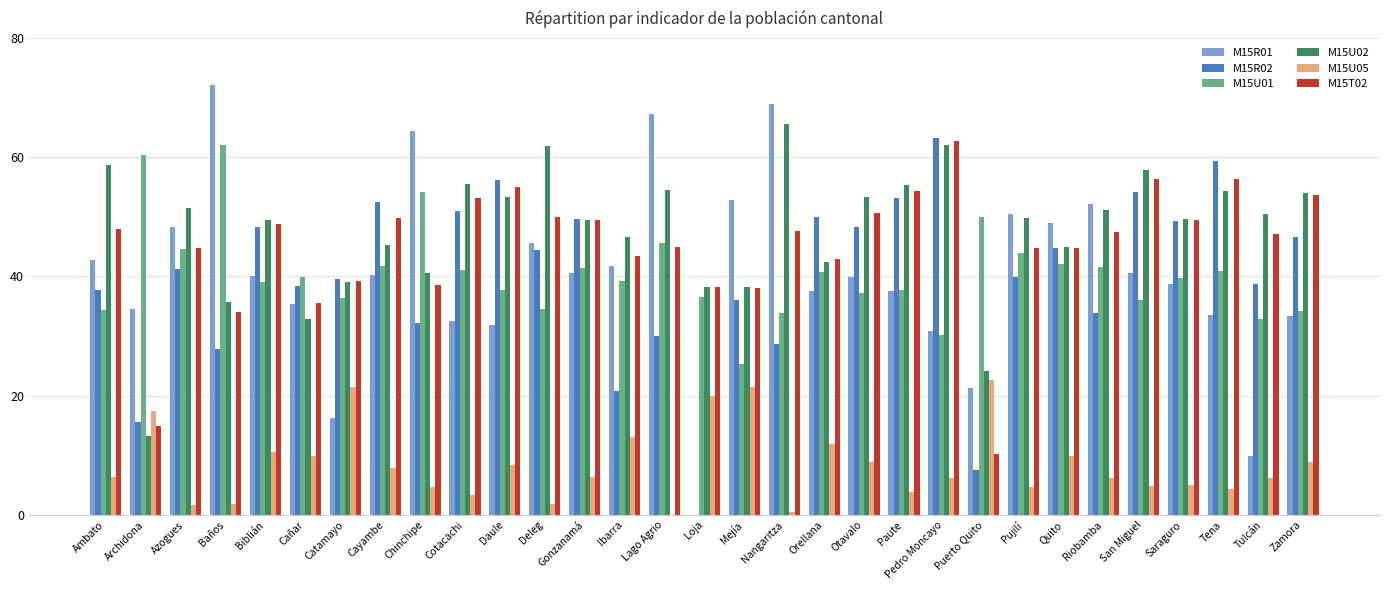

What is the sum of all M15R01 values?

1250.2